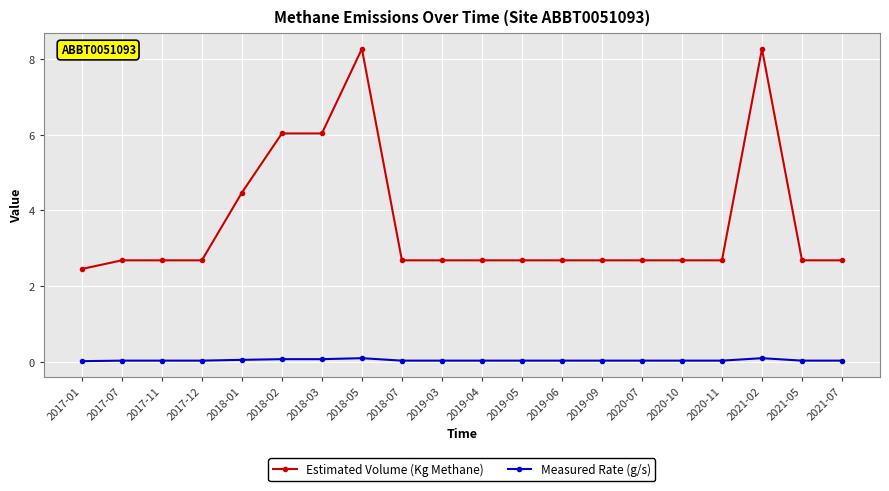

True or false: Measured Rate (g/s) has a value of 0.0 at 2019-09.

True